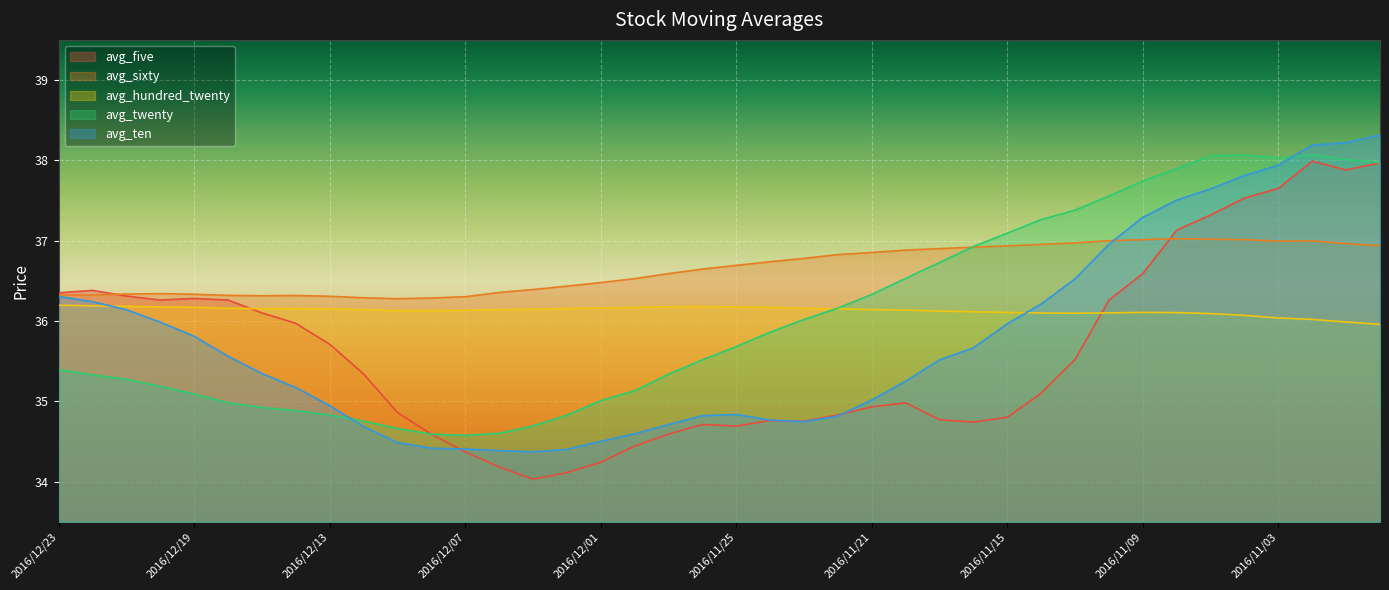

Which label corresponds to the smallest value in the chart?

2016/12/05